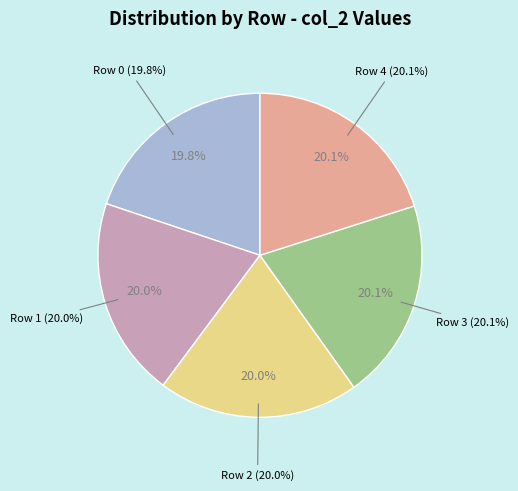

What percentage do Row 4 and Row 3 together represent?

40.1%